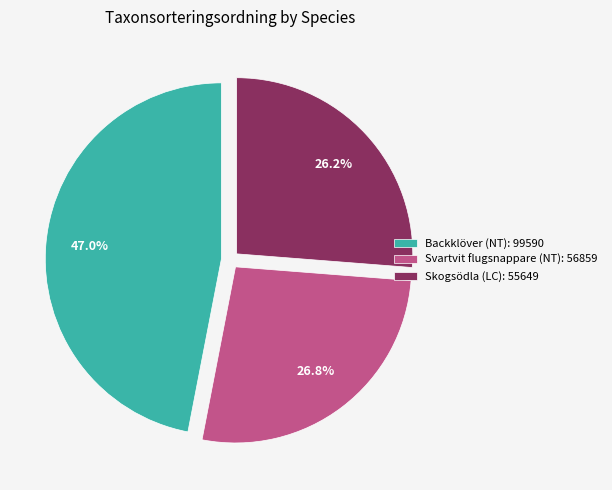

Rank the categories by value from lowest to highest.

Skogsödla (LC), Svartvit flugsnappare (NT), Backklöver (NT)